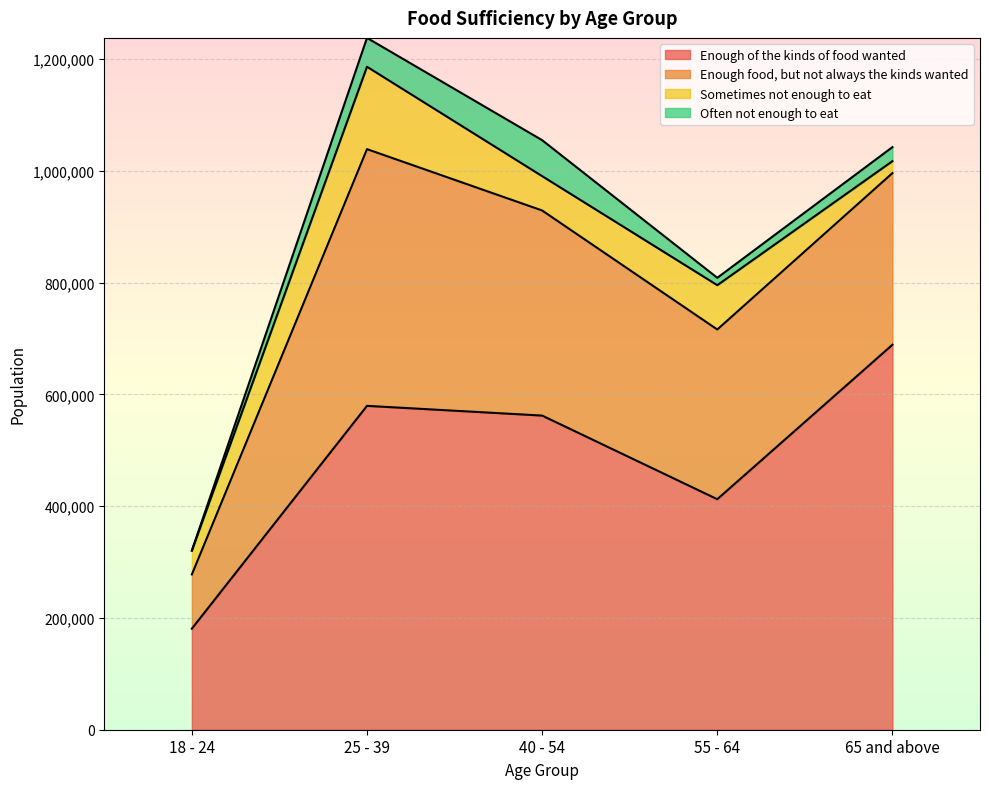

How many distinct data groups are displayed?

4